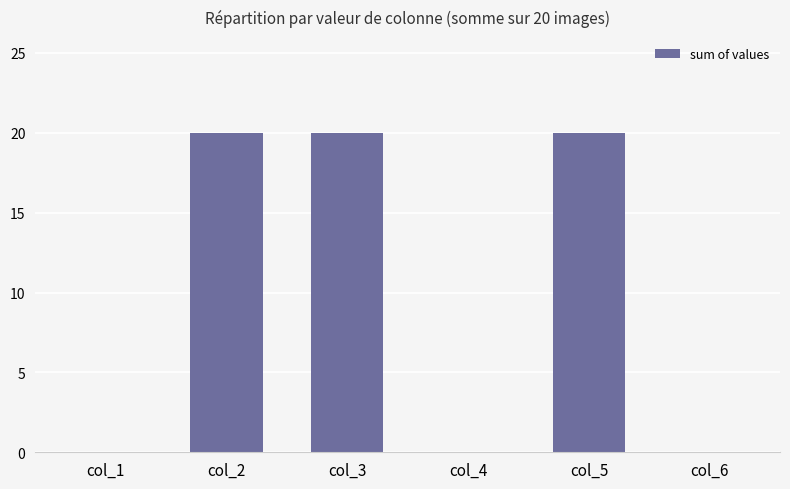

Reading left to right, what are all the values shown in this chart?

0	20	20	0	20	0